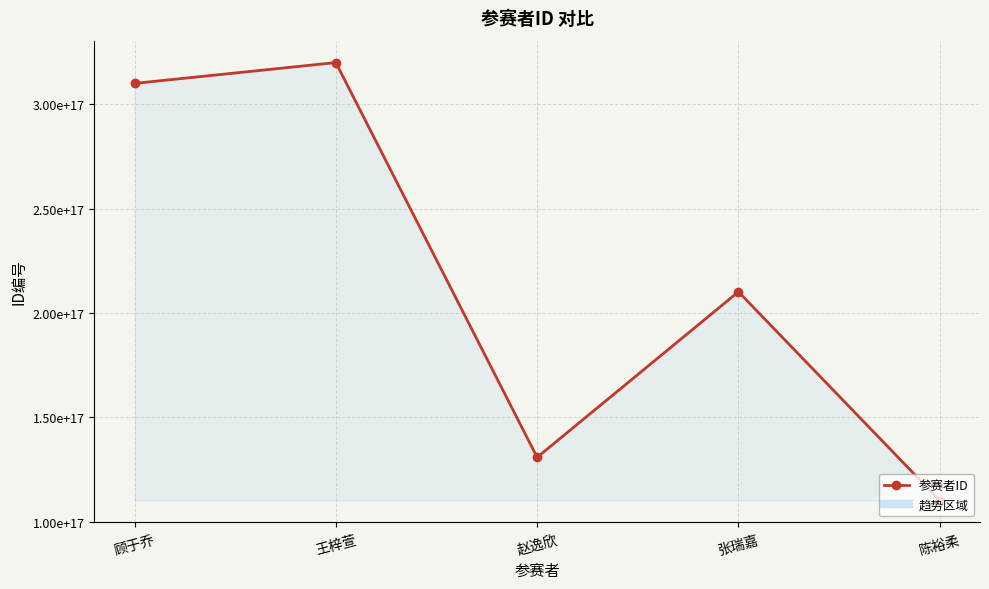

How many interior local valleys (lower than both neighbors) does the data have?

1